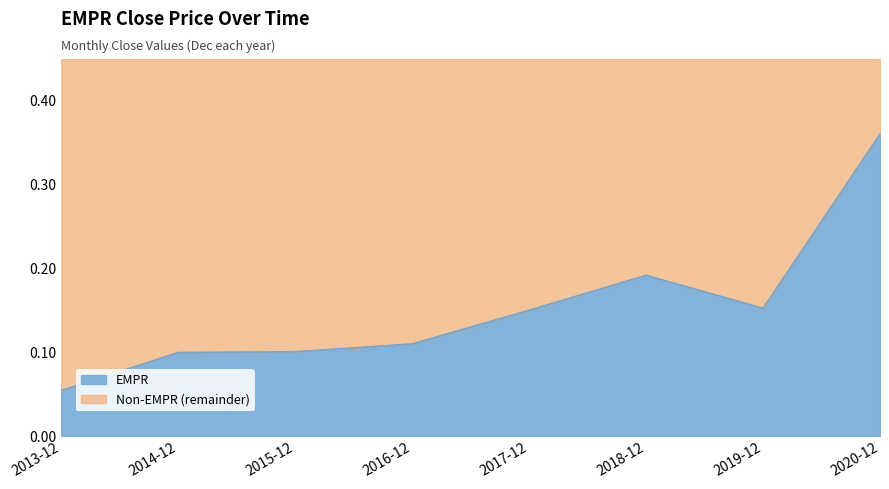

True or false: the data shows 0.1 at 2018-12.

False